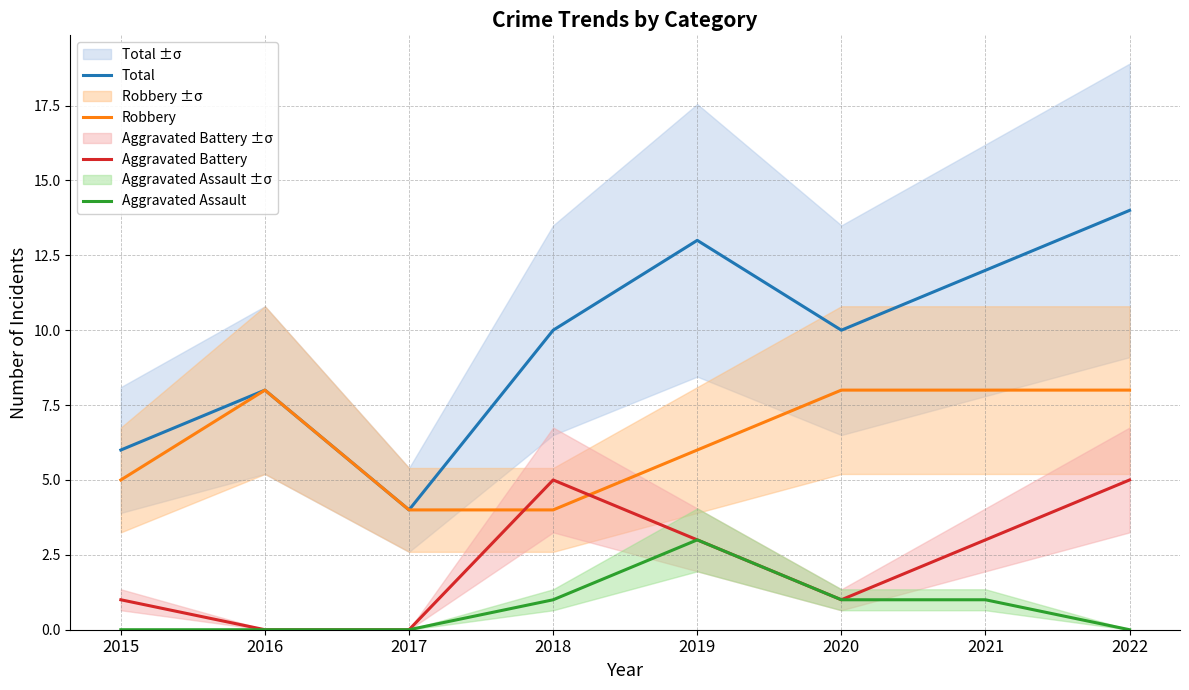

What is the difference between the maximum and minimum values in the Total series?

10